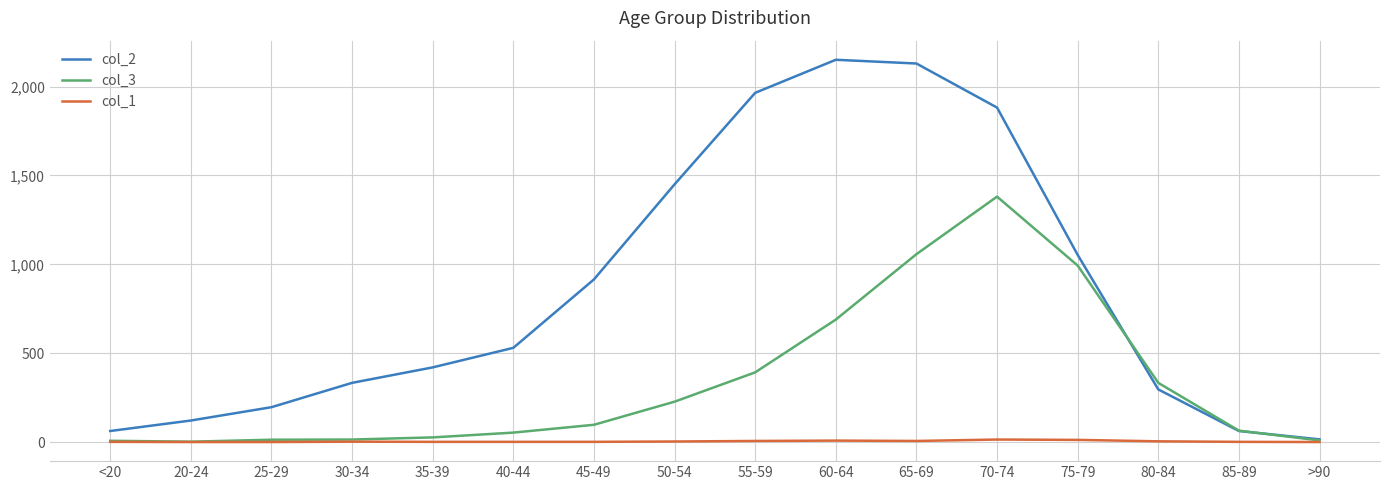

What is the maximum value for col_1?

14